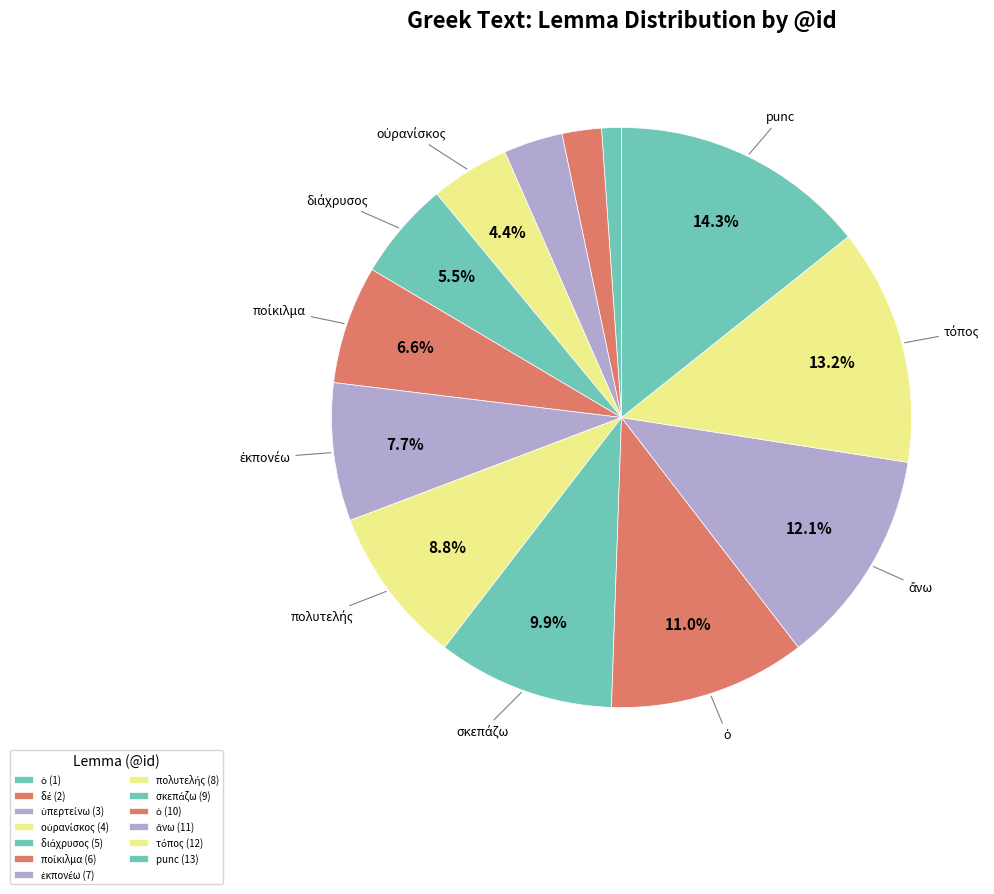

How many slices are in this pie chart?

13